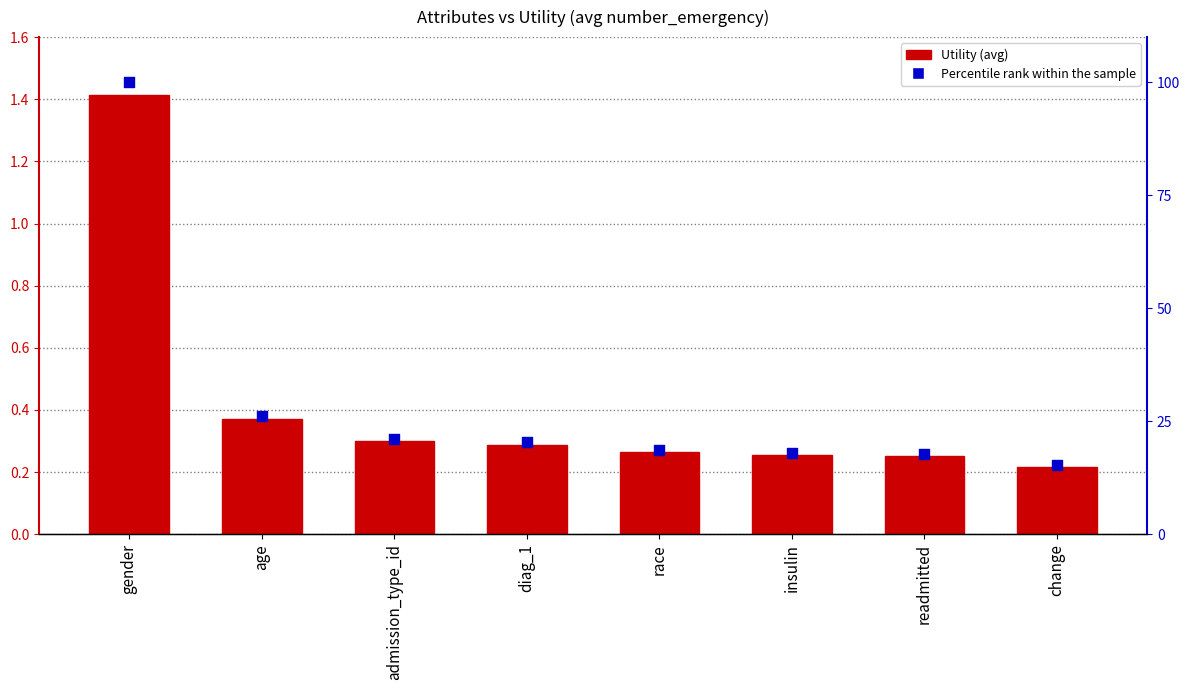

Which series has the largest total across all categories?

Percentile rank within the sample